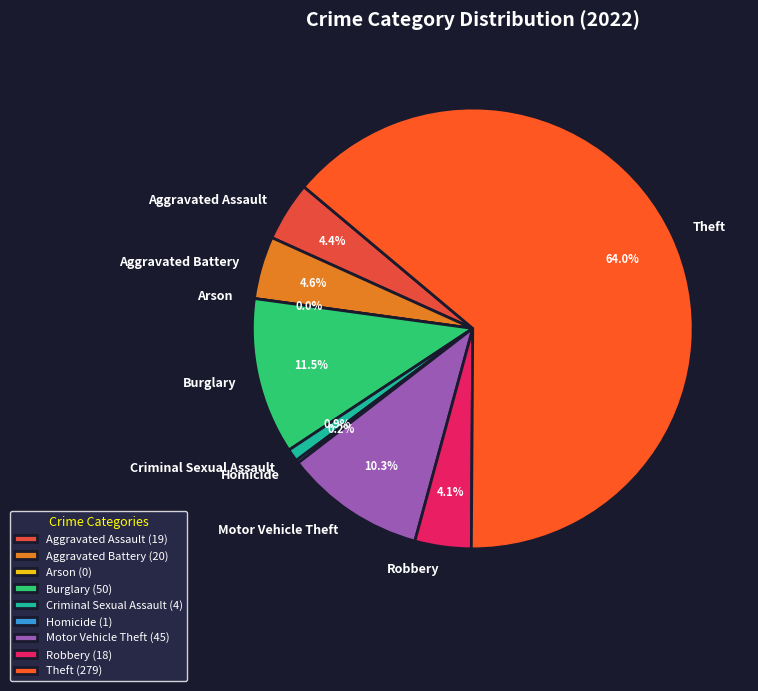

To the nearest percent, what is the combined percentage of Criminal Sexual Assault and Arson?

1%